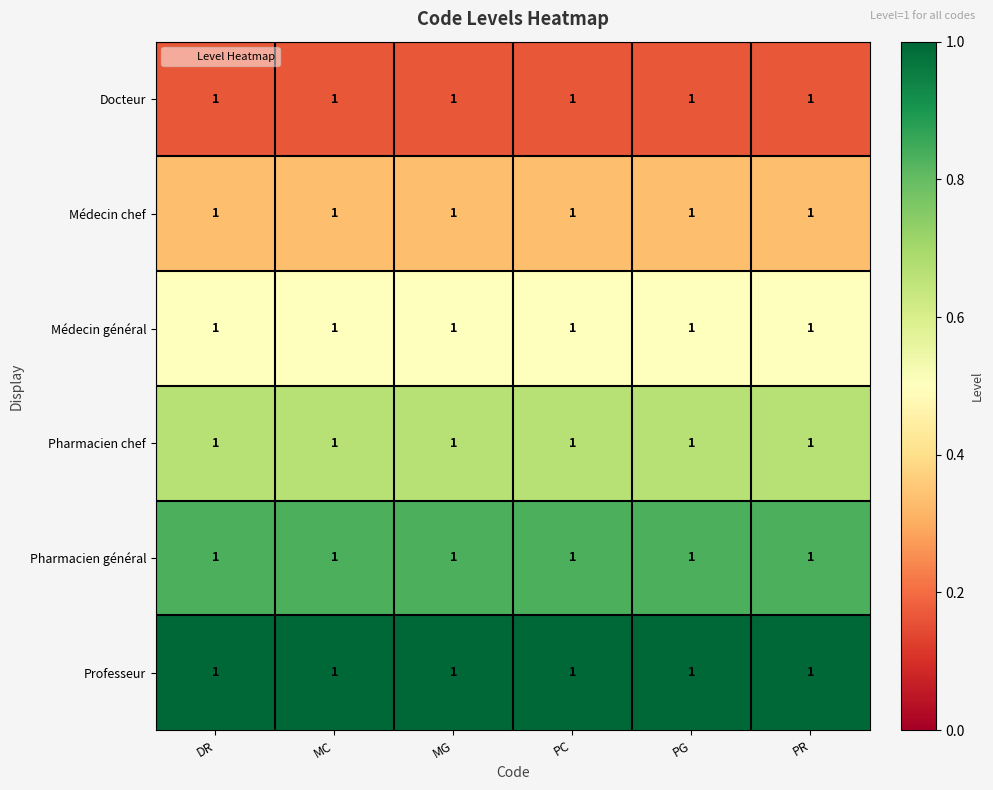

List the labels in order of Médecin général value, smallest first.

DR, MC, MG, PC, PG, PR